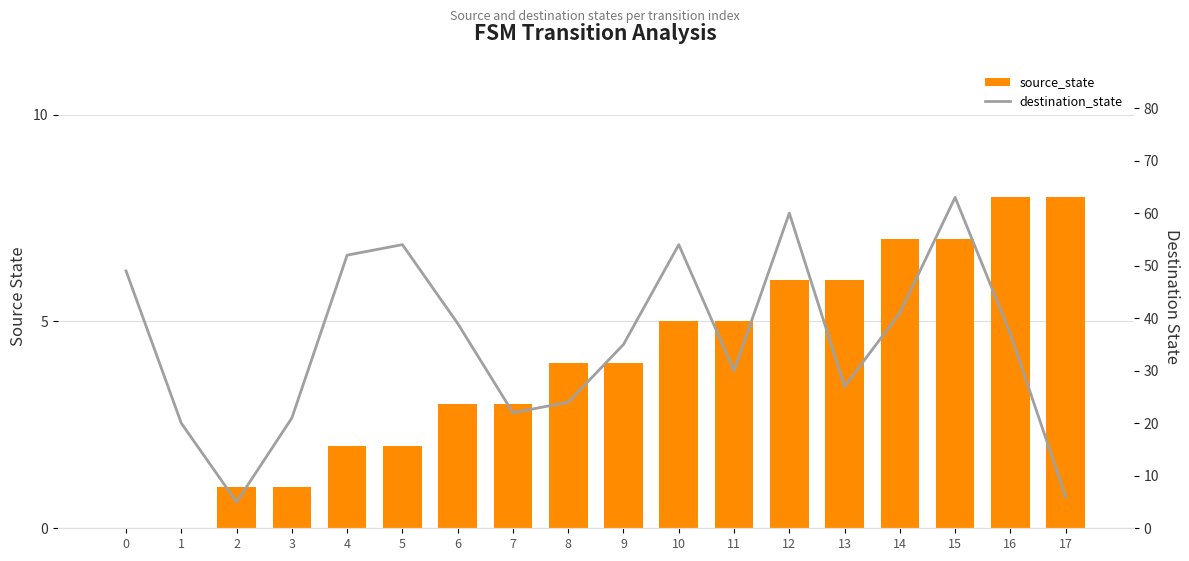

At which category is the sum across all series the highest?

15